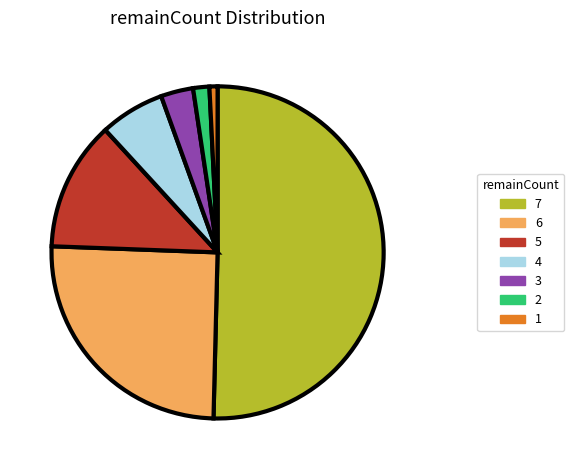

Is it true that 6 is 25% of the pie?

True